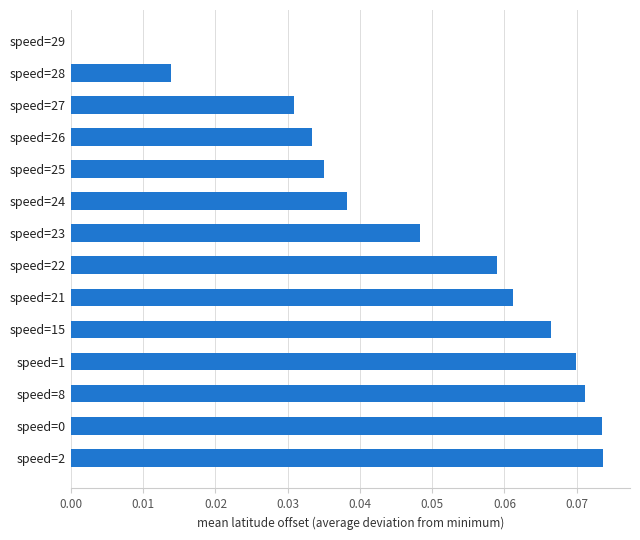

True or false: the data shows 0.0 at speed=24.

True